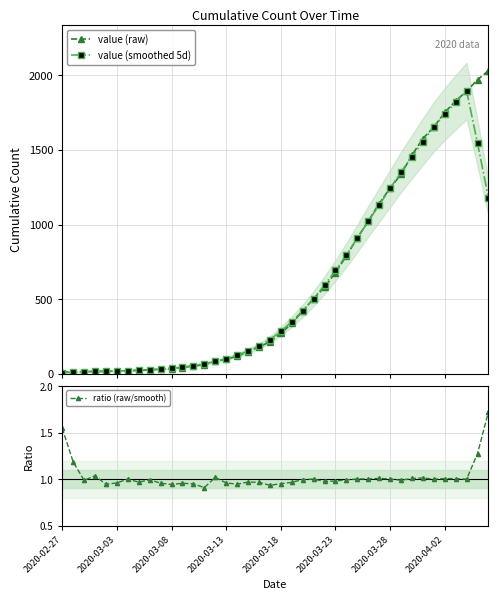

What is the difference between the maximum and minimum values in the ratio (raw/smooth) series?

0.8